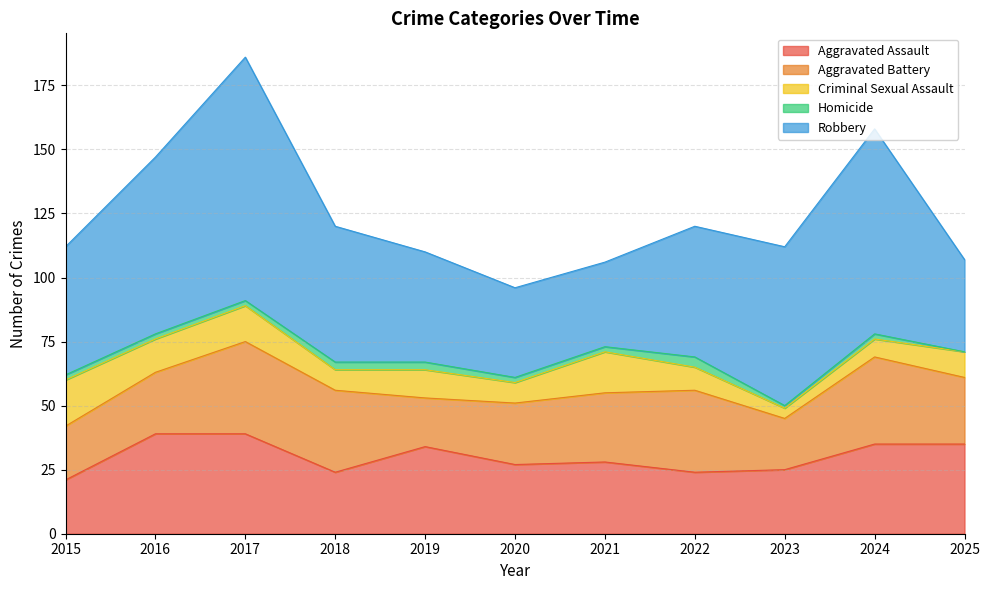

Reading right to left, list all the values displayed in this chart.

Aggravated Assault: 35	35	25	24	28	27	34	24	39	39	21
Aggravated Battery: 26	34	20	32	27	24	19	32	36	24	21
Criminal Sexual Assault: 10	7	4	9	16	8	11	8	14	13	18
Homicide: 0	2	1	4	2	2	3	3	2	2	2
Robbery: 36	80	62	51	33	35	43	53	95	69	50